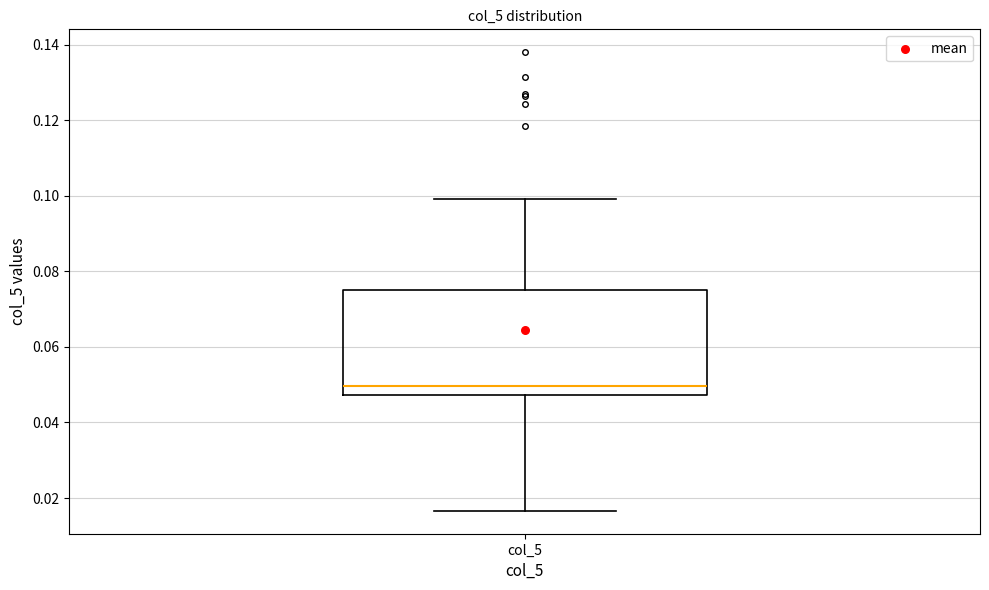

Transcribe this box plot: give where the median line is, the range the box spans, and where the two whiskers end, as read against the y-axis. The values are not printed on the chart, so give them approximately, as read against the axis.

median 0.050, box 0.048 to 0.074, whiskers 0.016 to 0.100